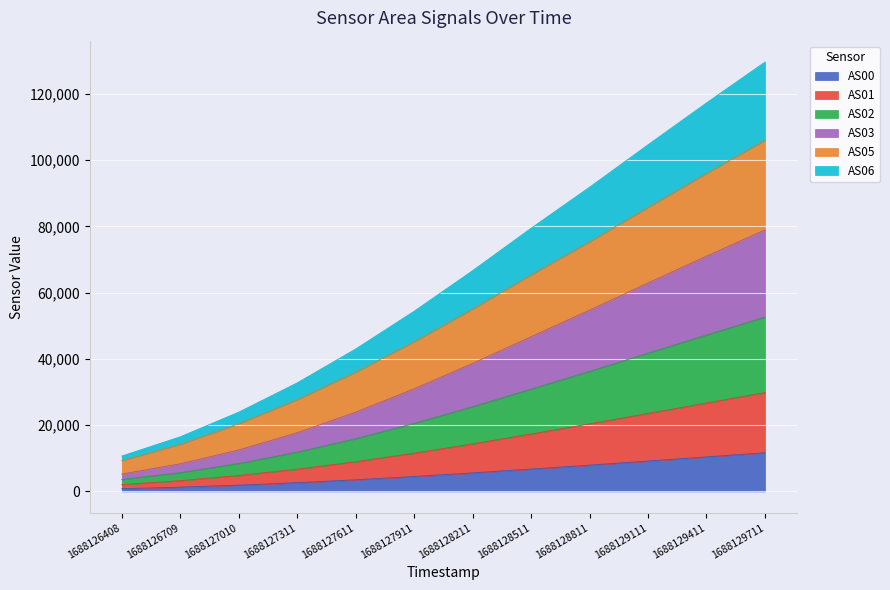

What is the total value across all series at 1688127911?

54394